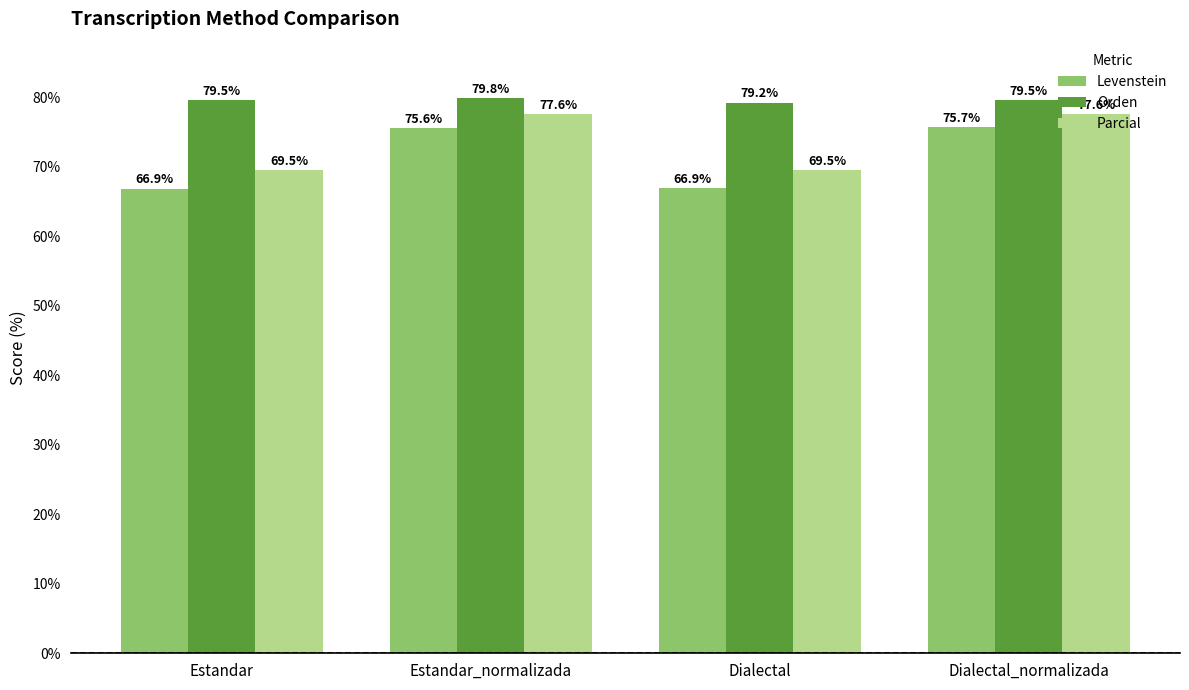

Rank the series at Estandar from highest to lowest value.

Orden, Parcial, Levenstein